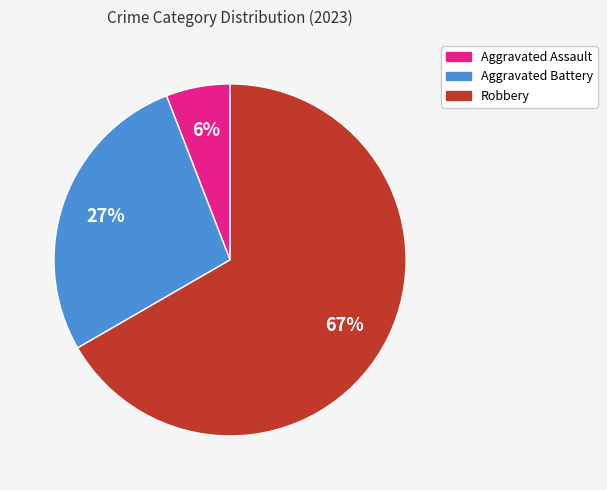

To the nearest percent, what is the average slice percentage?

33%